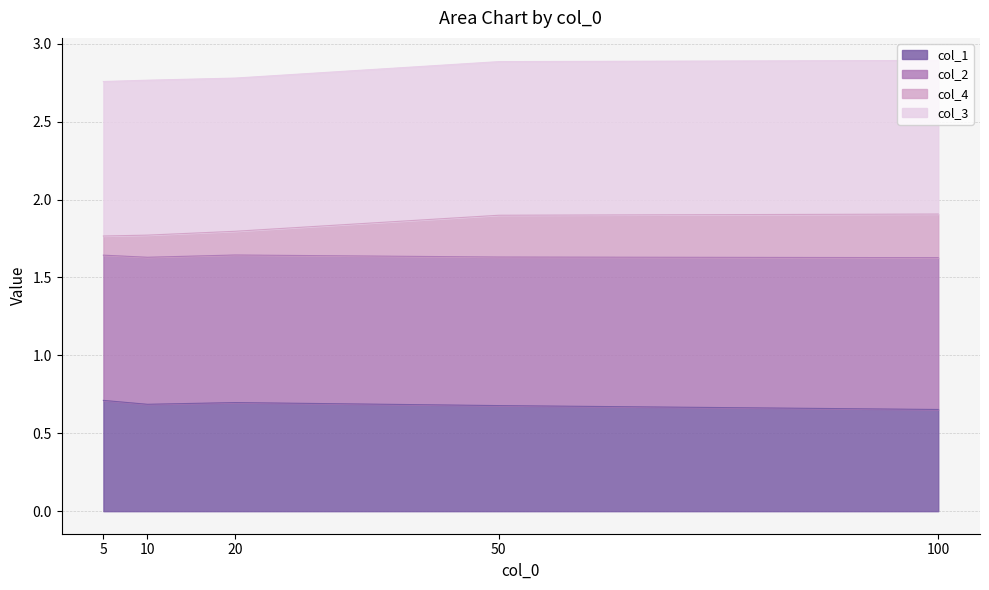

The col_1 series shows 0.7 at 5. True or false?

True